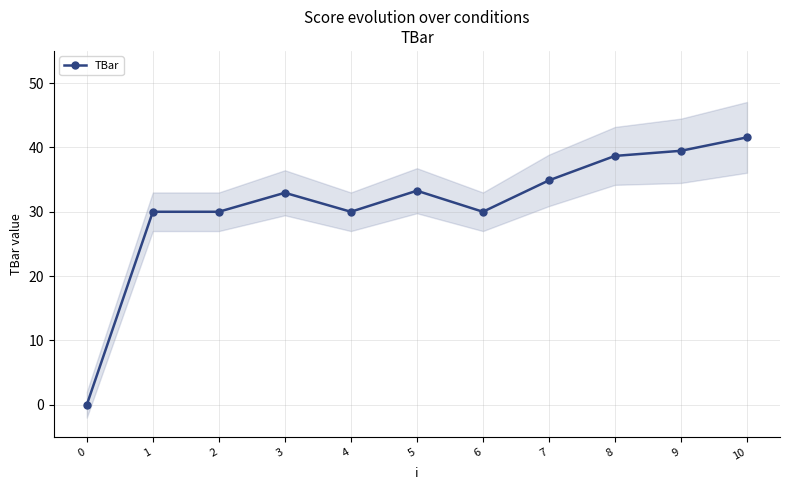

What is the sum of the values at 2 and 0?

30.0